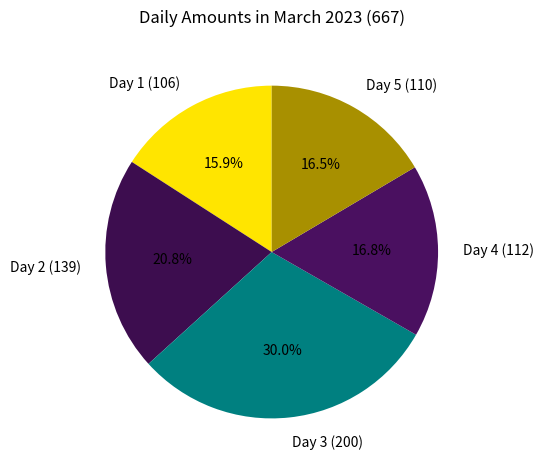

To the nearest percent, what portion does Day 1 (106) represent?

16%